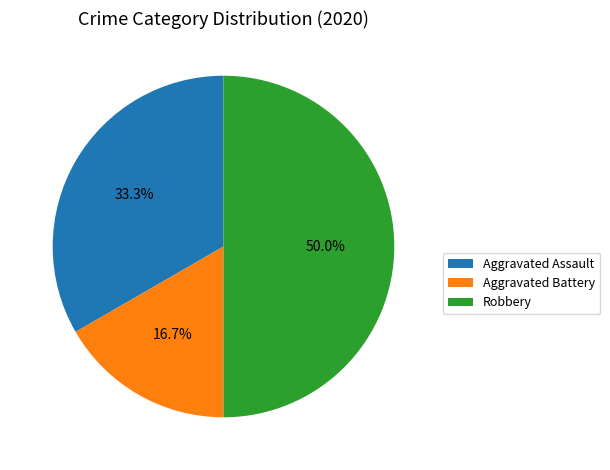

How many segments does this pie chart have?

3